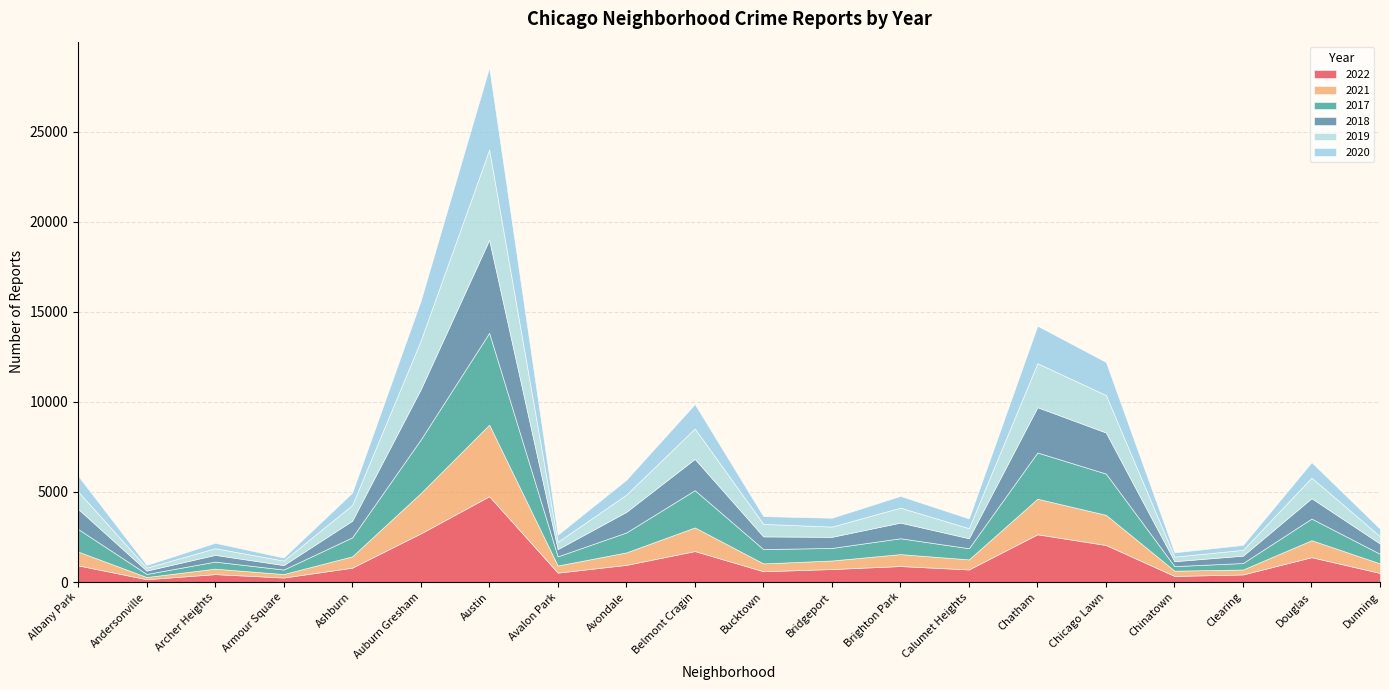

Reading left to right, transcribe all the data shown in this chart.

2022: 926	157	440	251	797	2698	4763	522	953	1719	599	722	888	698	2650	2056	338	422	1379	504
2021: 767	123	303	193	630	2237	3971	395	692	1313	435	474	663	559	1974	1675	293	274	943	530
2017: 1252	171	391	250	1053	2973	5096	508	1107	2066	795	697	879	620	2566	2288	253	360	1201	531
2018: 1117	184	374	248	924	2787	5163	401	1142	1738	704	616	870	554	2513	2280	273	409	1131	571
2019: 968	166	368	249	872	2700	5008	405	957	1687	694	568	828	561	2441	2079	253	322	1140	406
2020: 868	147	302	169	684	2211	4556	399	824	1355	431	491	652	538	2081	1833	238	274	856	418